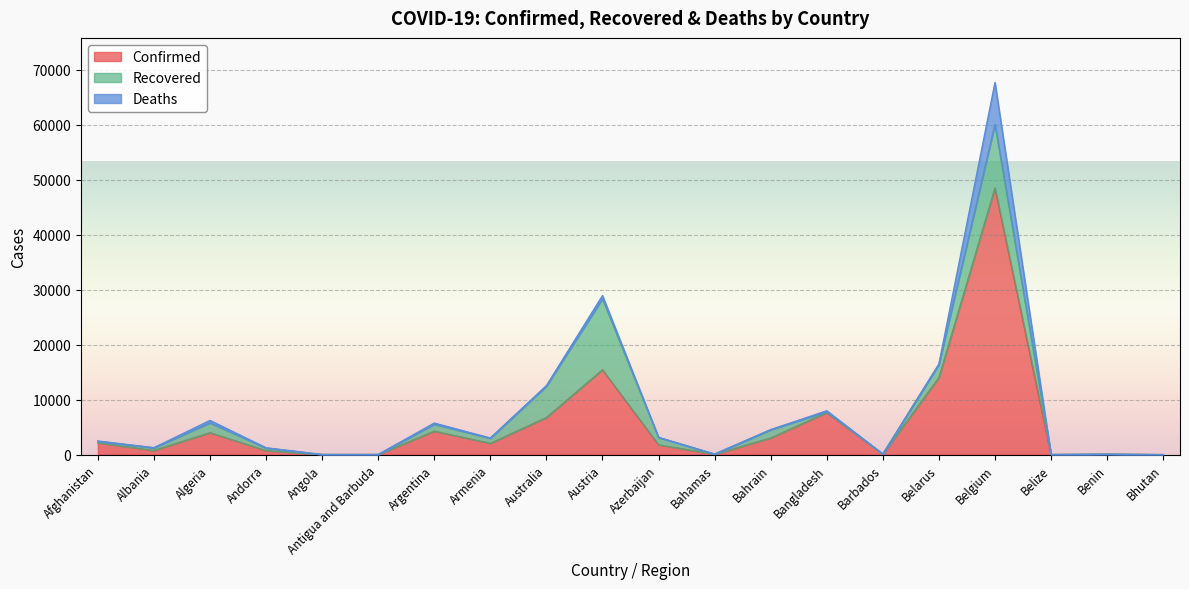

Which label corresponds to the smallest value in the chart?

Bhutan